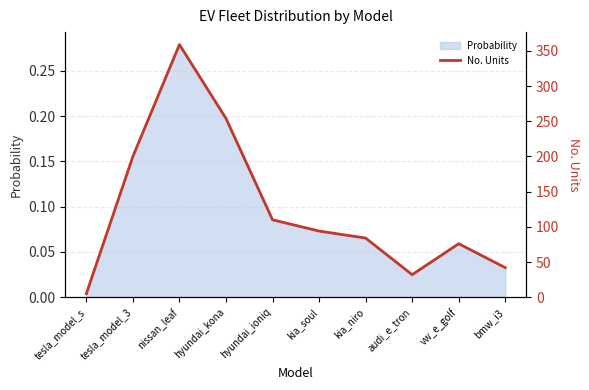

Between kia_soul and hyundai_kona, which is larger?

hyundai_kona